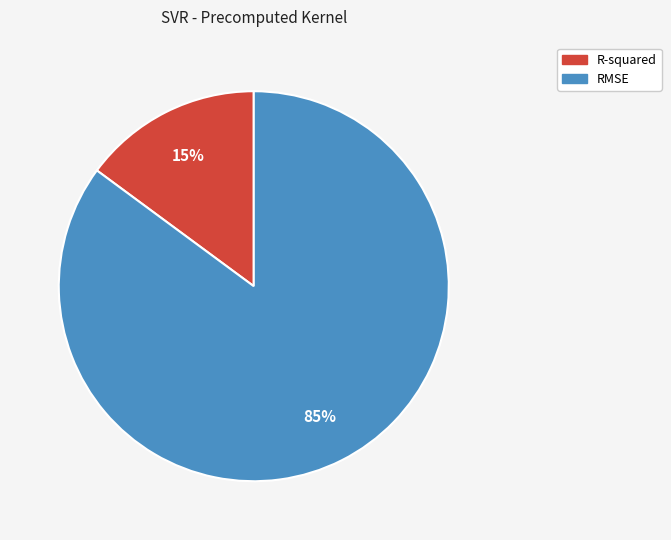

Does any single category account for the majority?

Yes